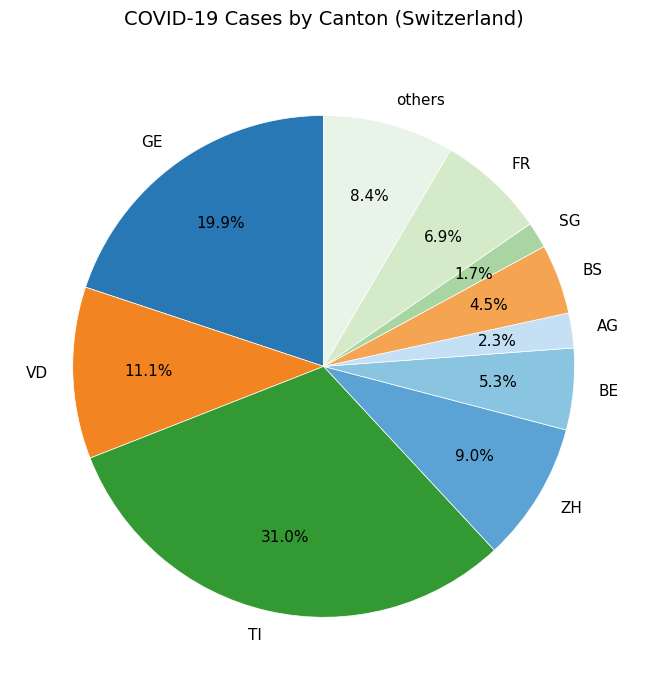

Do ZH and VD together represent more than half of the pie?

No